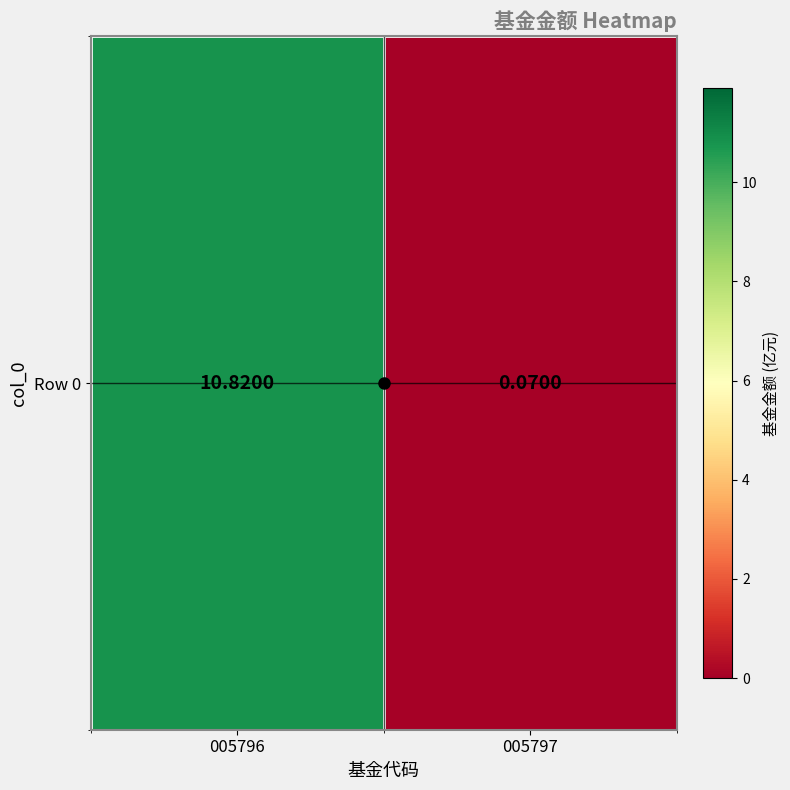

Which label corresponds to the largest value in the chart?

005796